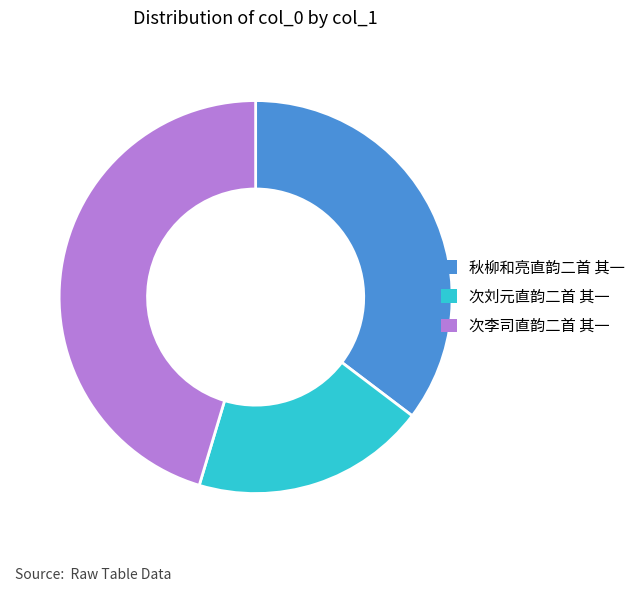

How many slices are in this pie chart?

3